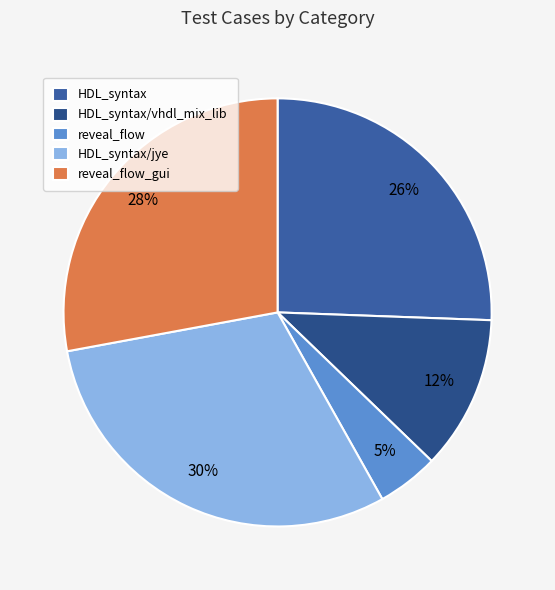

To the nearest percent, what portion does HDL_syntax/vhdl_mix_lib represent?

12%